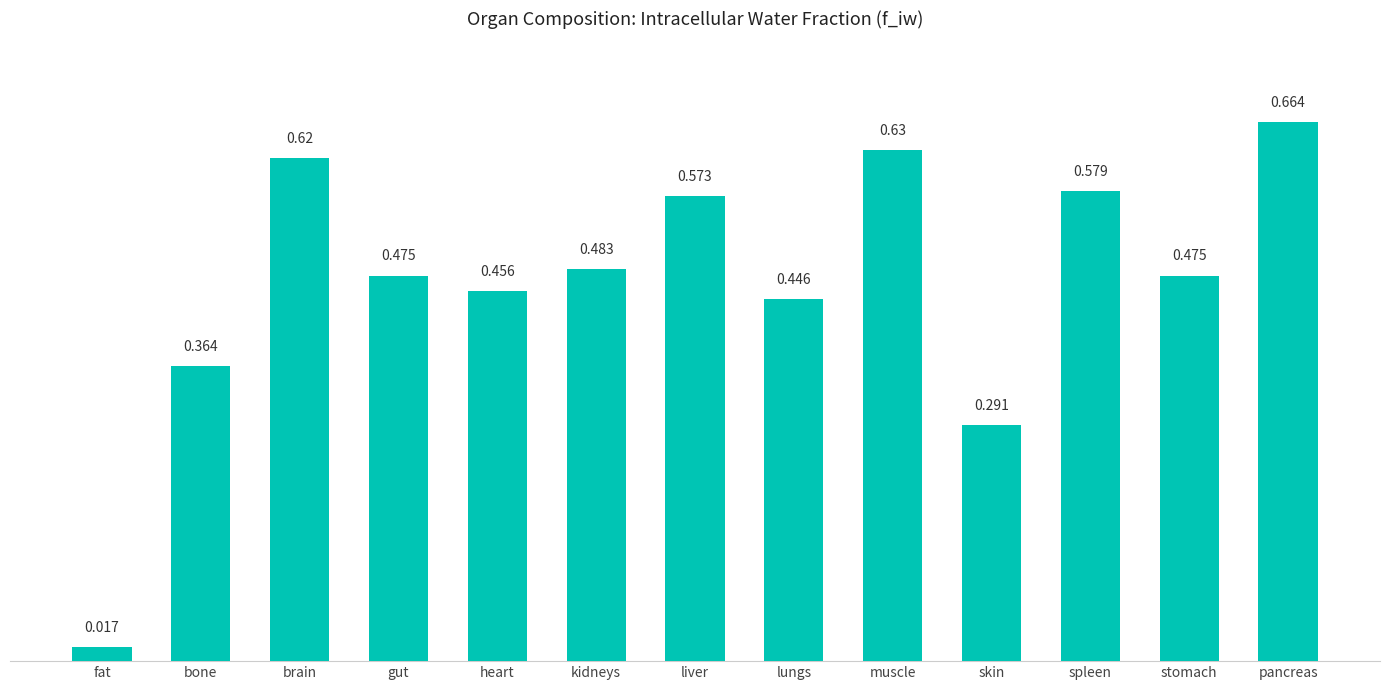

How many series are shown in this chart?

1